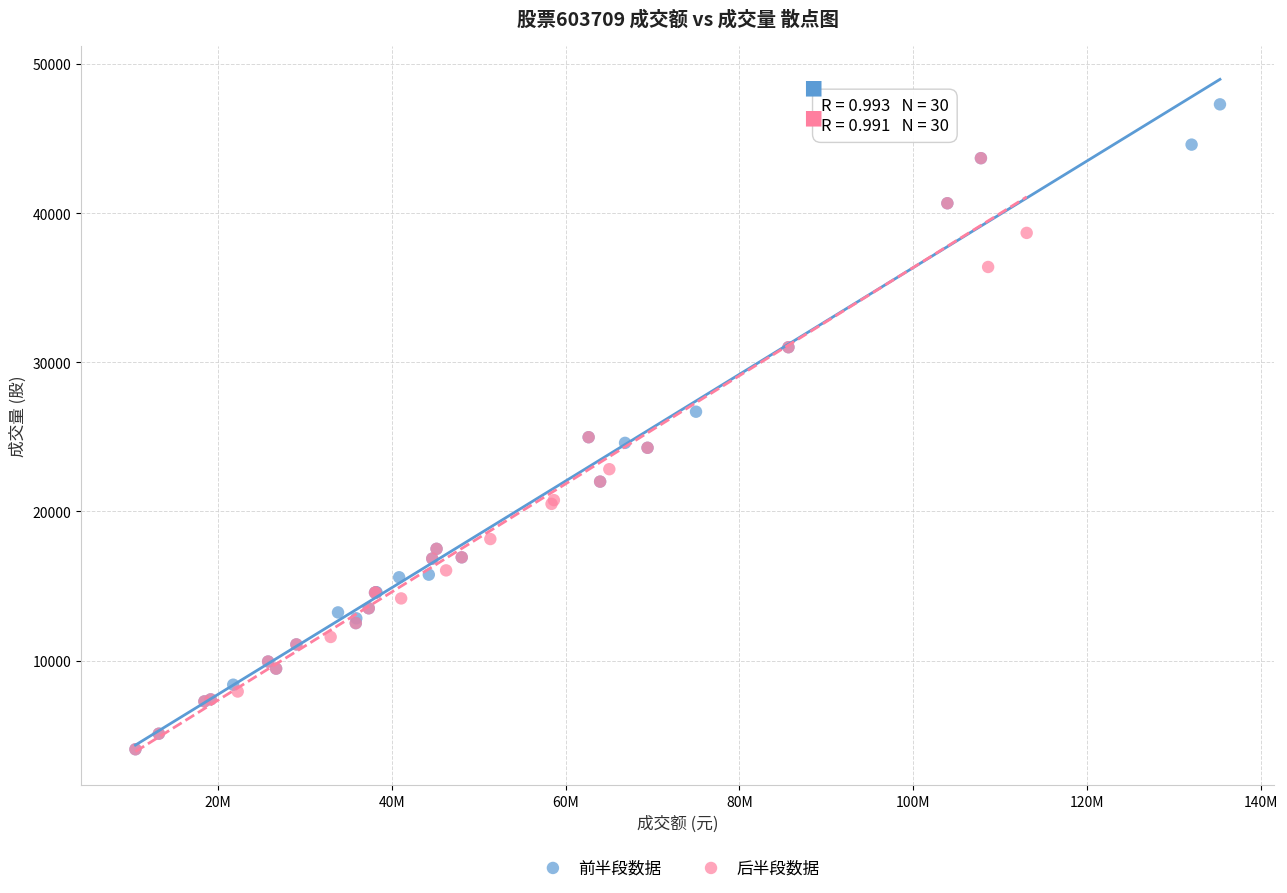

Which series contains the highest Y value?

前半段数据